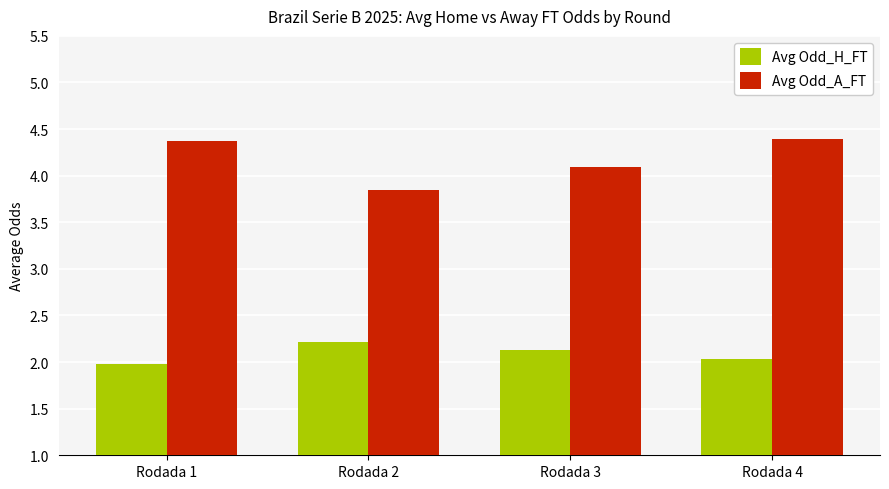

What is the value of the Avg Odd_A_FT bar at the 3rd from the left?

4.1